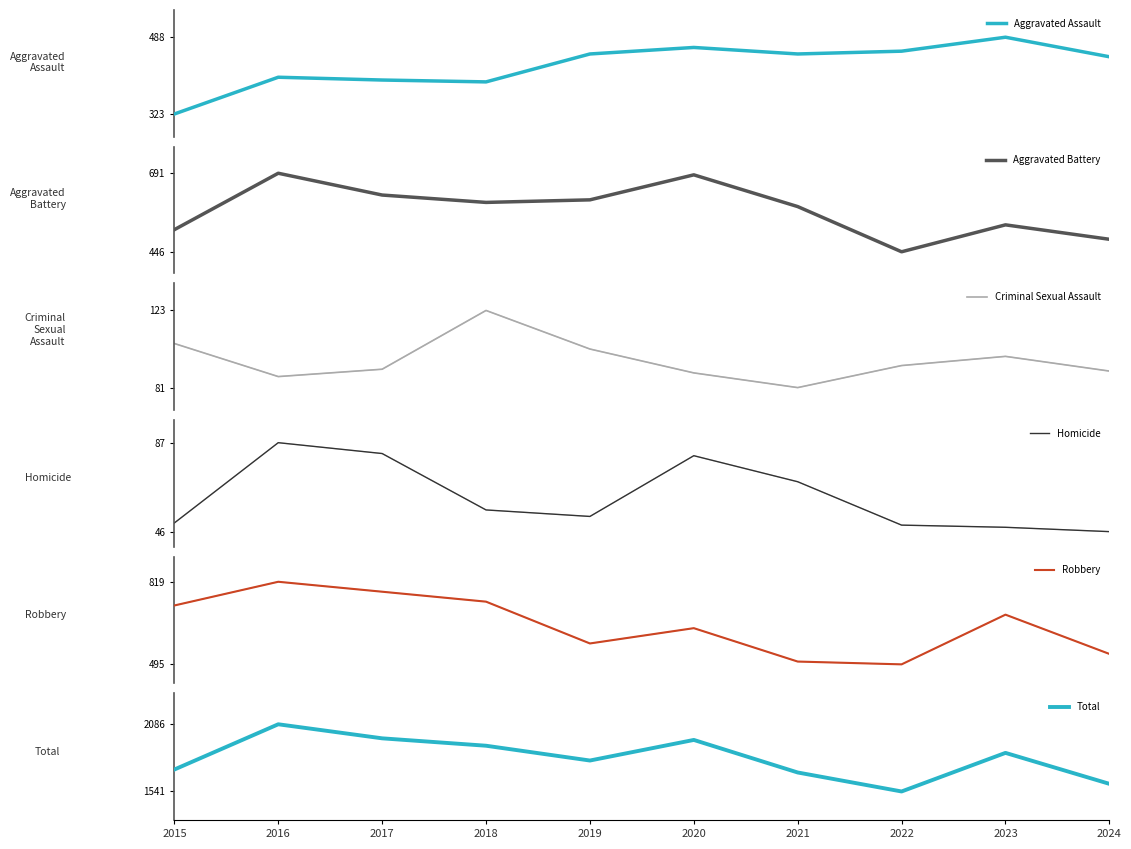

At which category is the sum across all series the highest?

2016